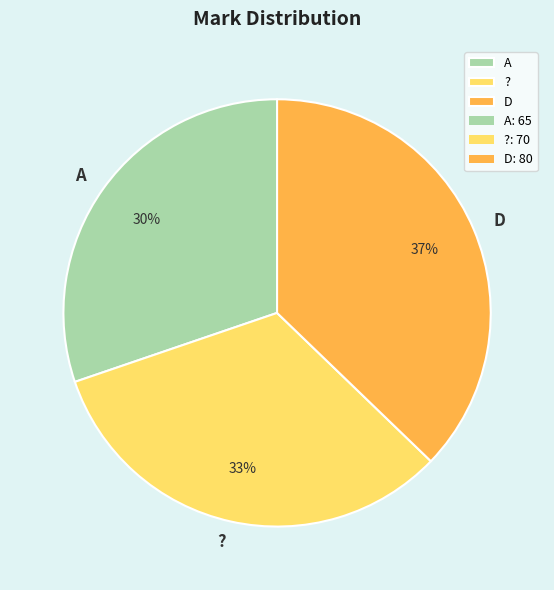

Is the sum of D and A greater than half?

Yes